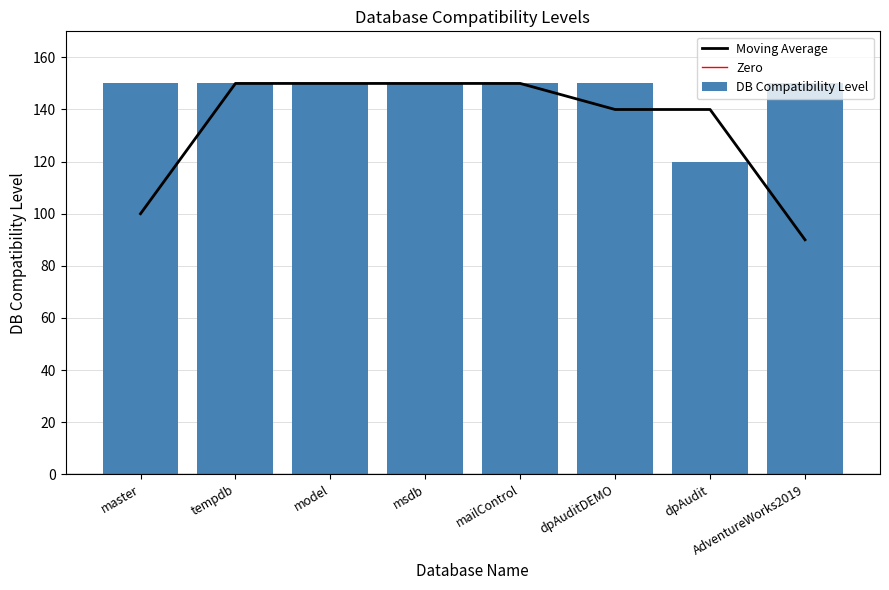

What is the ratio of the value at mailControl to the value at model?

1.0